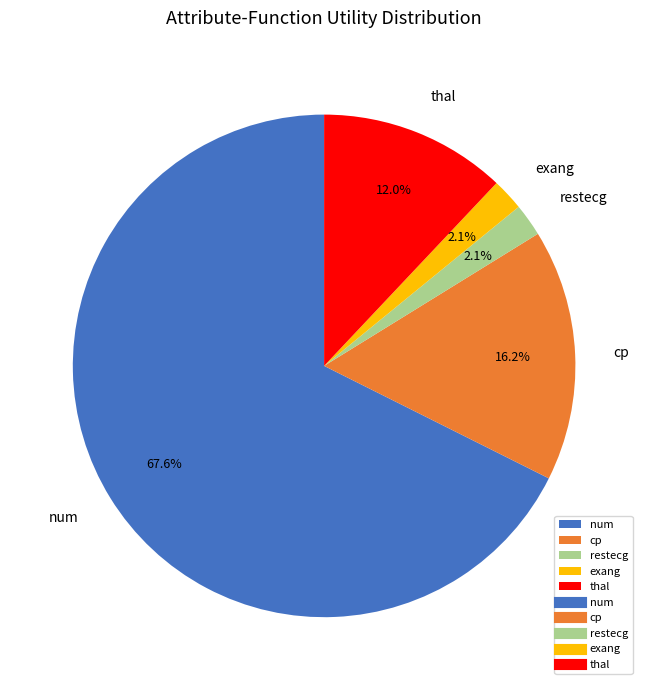

Which category has the biggest portion of the pie?

num